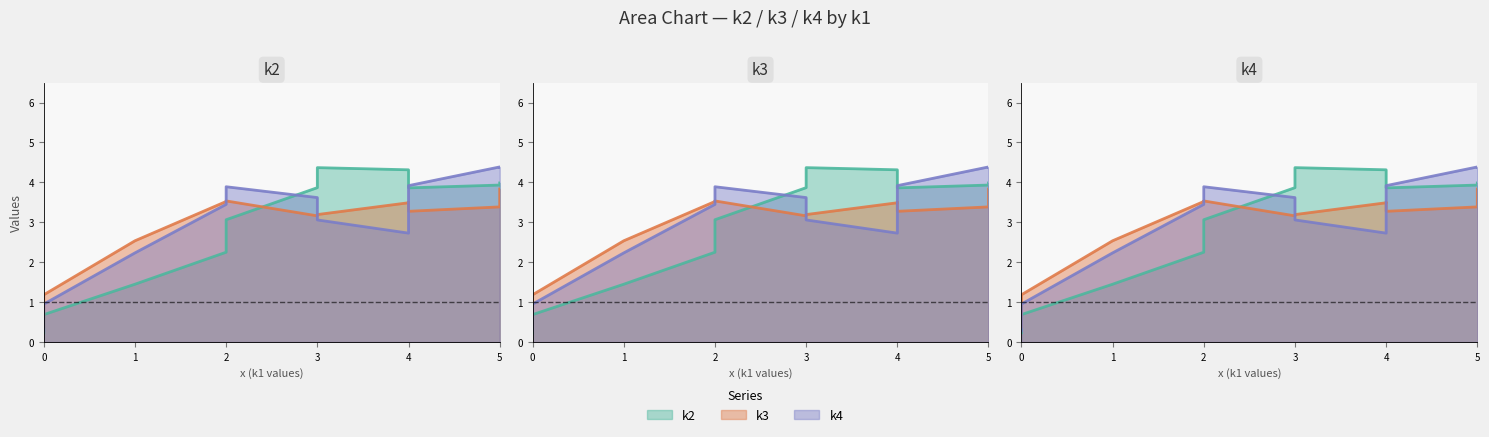

Which series has the widest spread of values?

k2